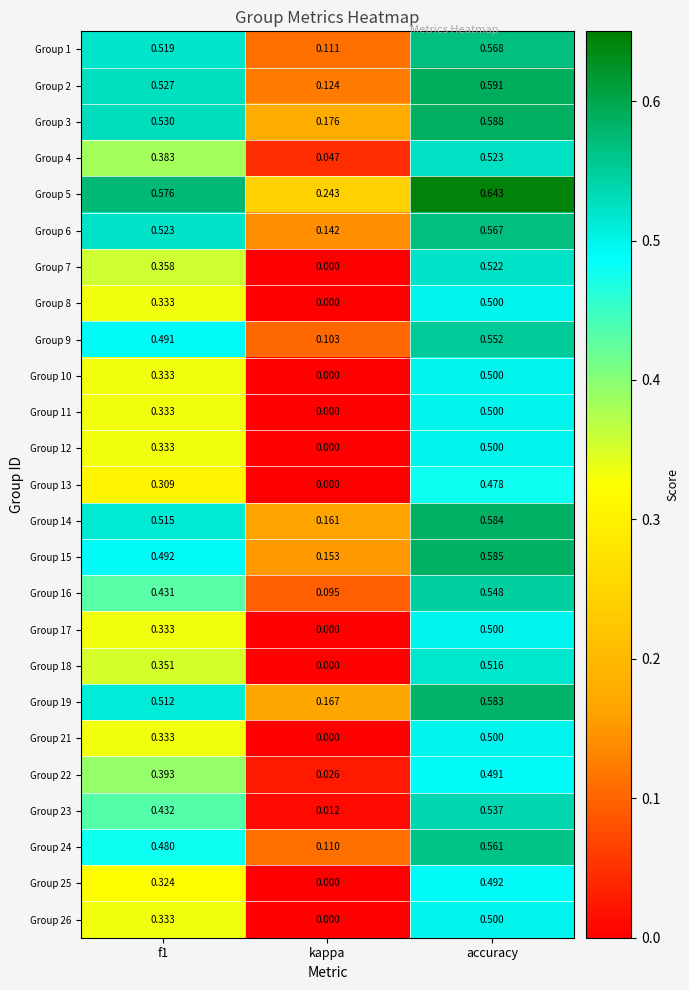

Which category has the highest value in the Group 6 series?

accuracy